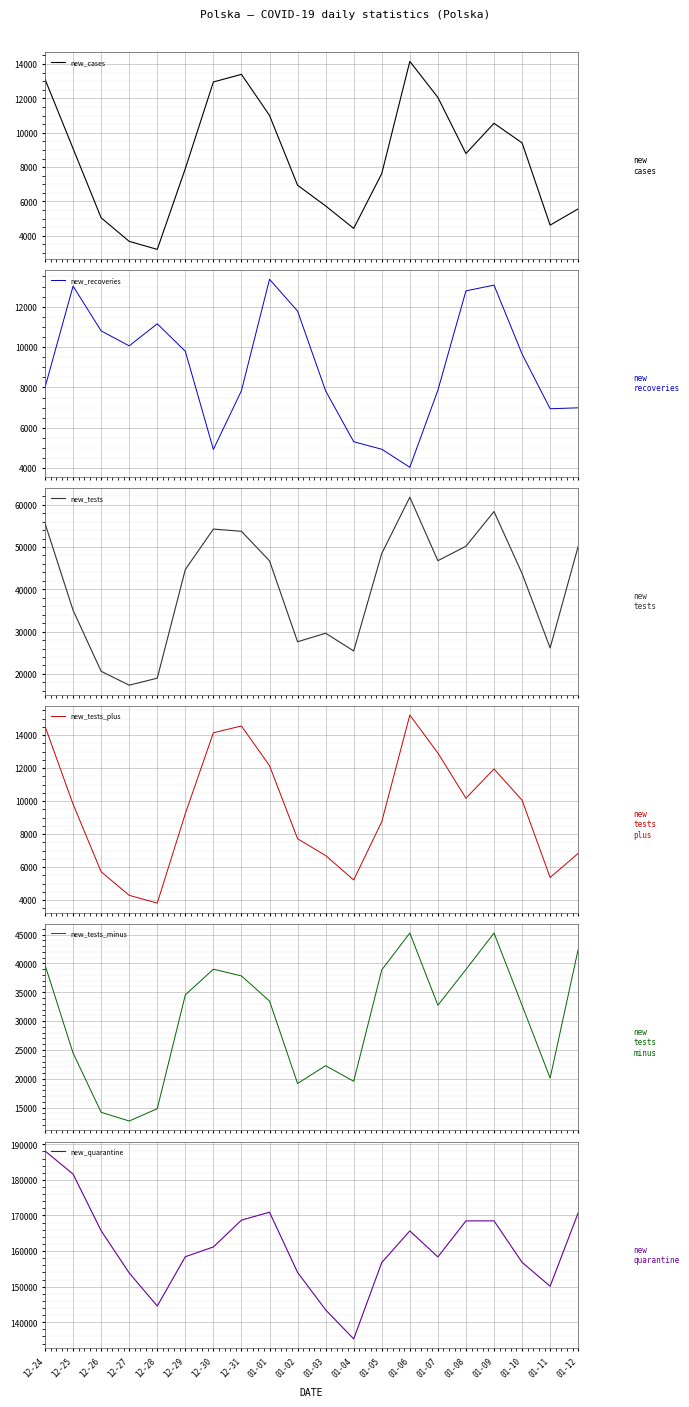

How many values in the new_recoveries series exceed 9657?

9